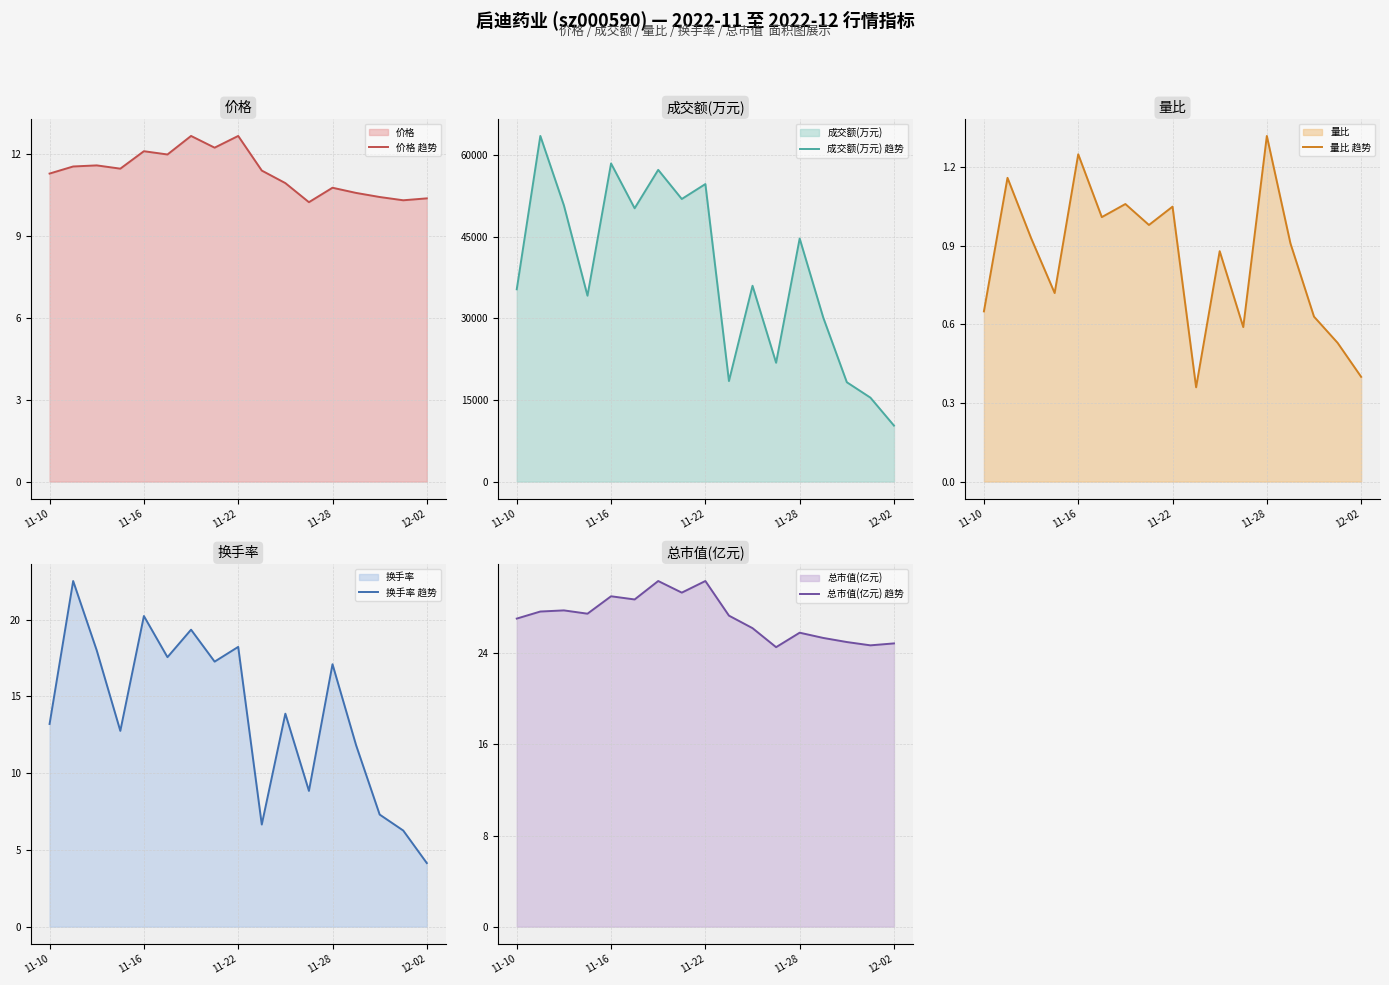

How many data points in 成交额(万元) 趋势 are less than 36021?

8